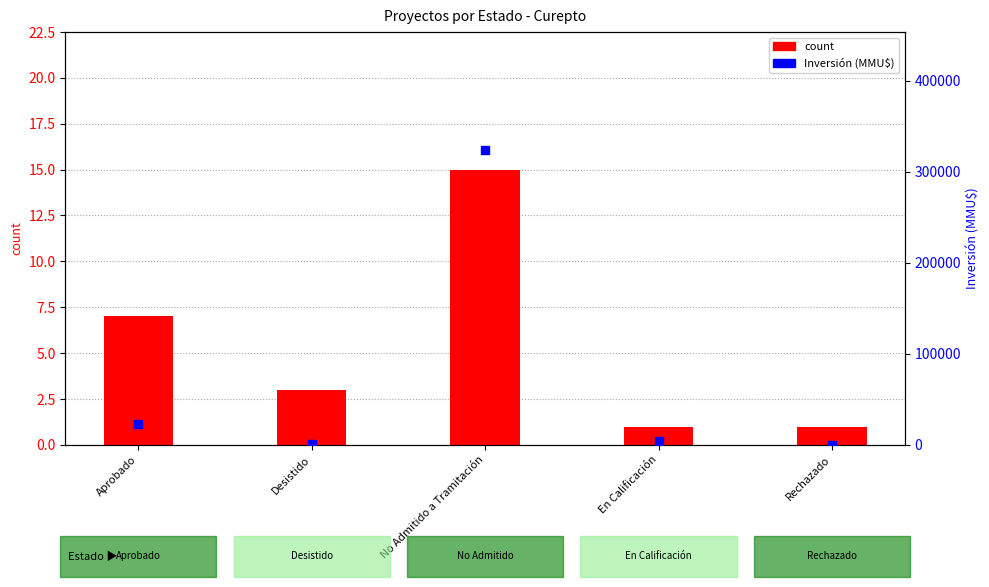

At how many categories does at least one series exceed 231881?

1